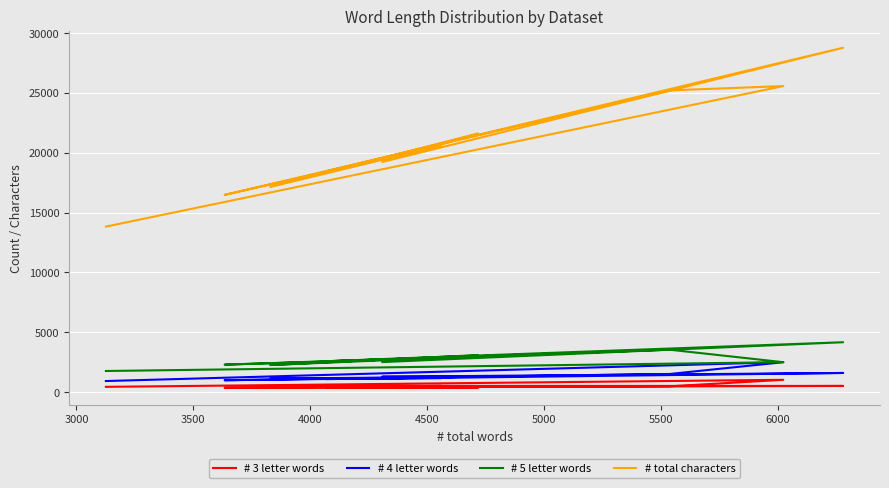

Rank the series by their maximum value, from highest to lowest.

# total characters, # 5 letter words, # 4 letter words, # 3 letter words